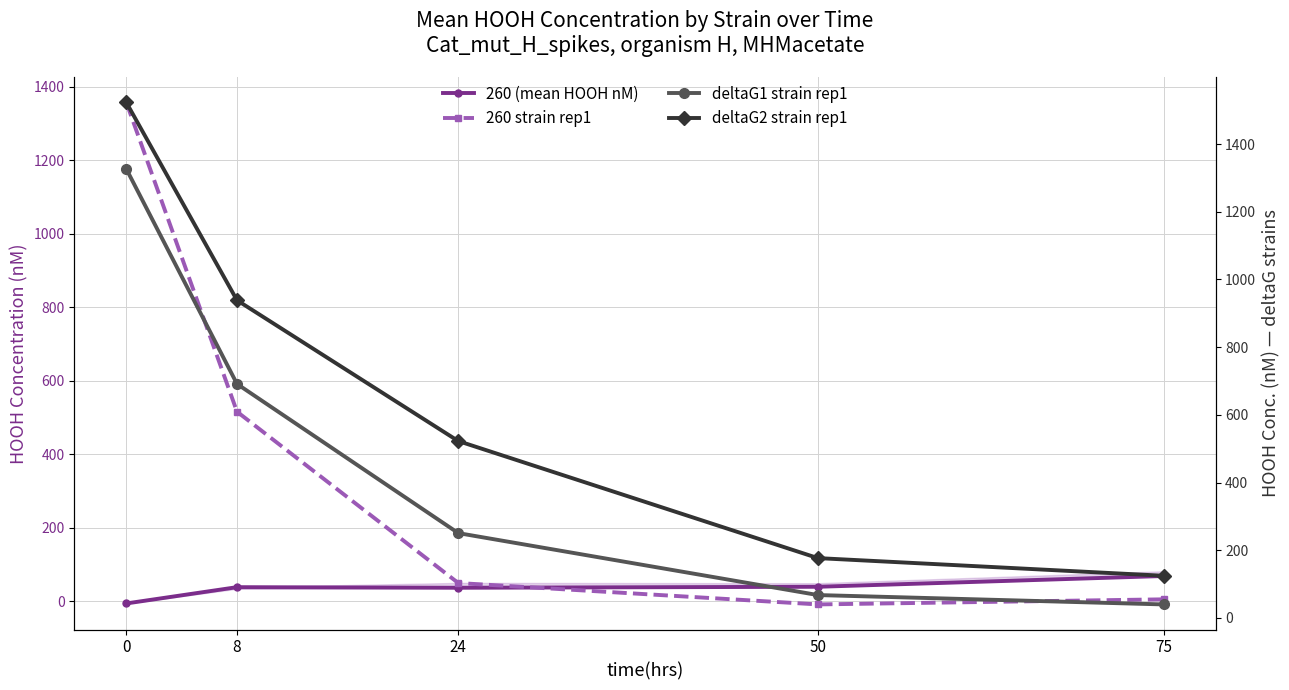

How many values in the 260 (mean HOOH nM) series are below 38?

2